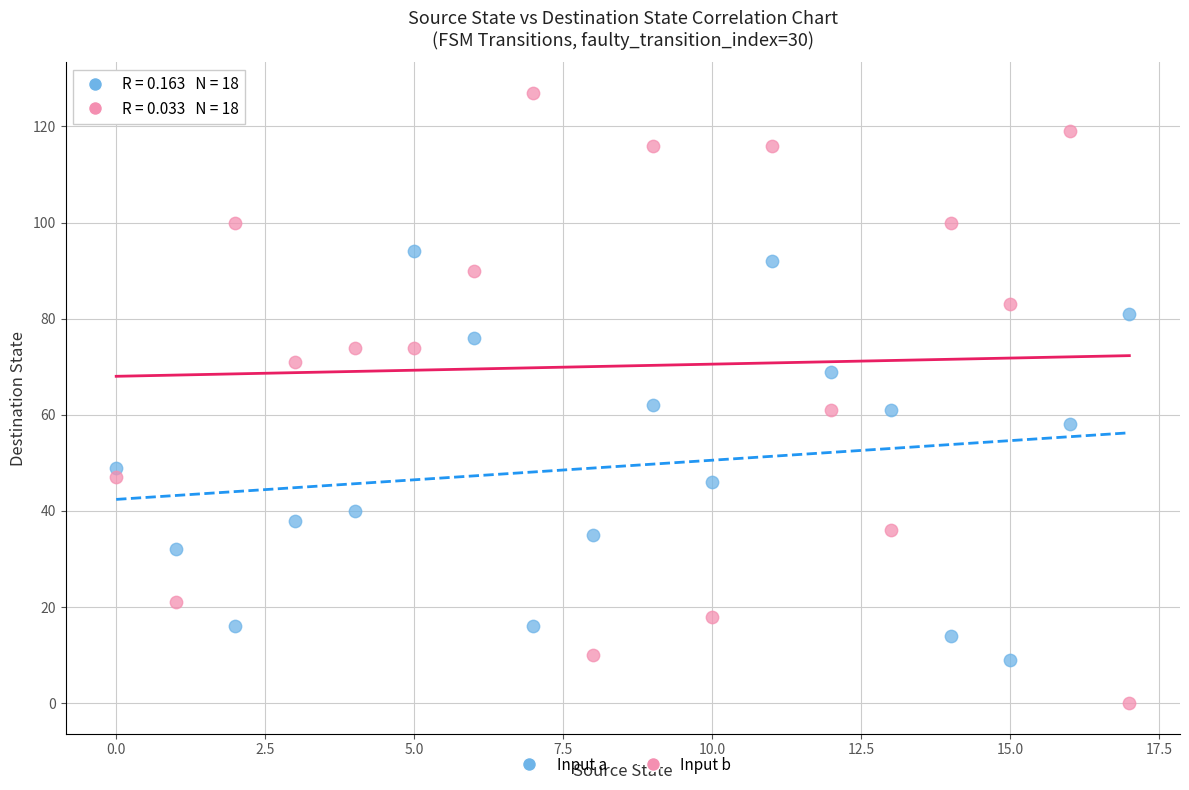

Which series reaches the maximum Y coordinate?

Input b